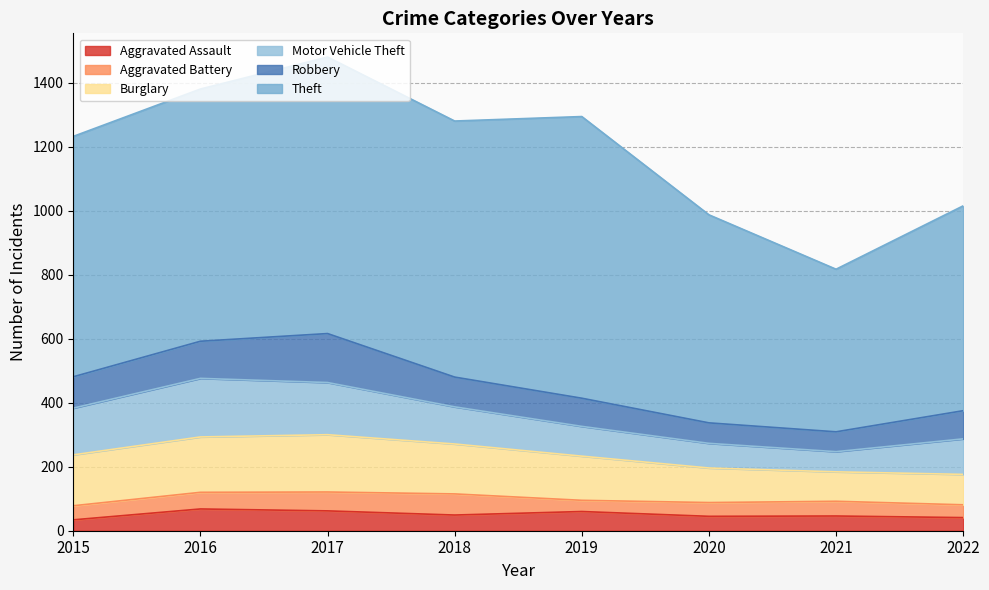

Does the chart display data point markers on the line(s)?

No